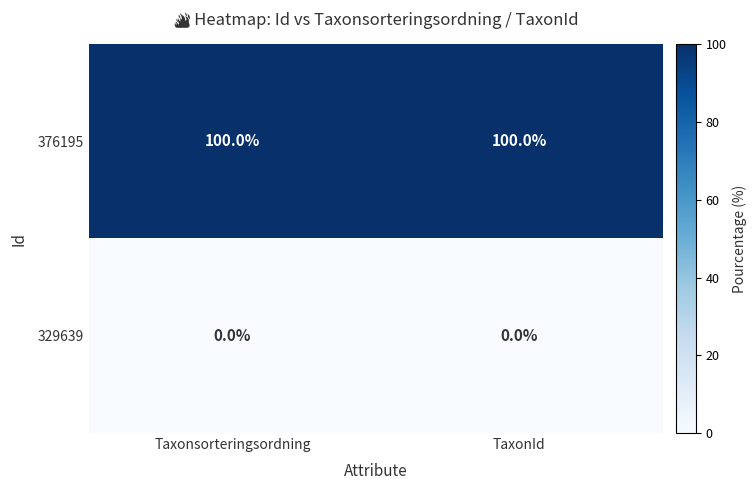

How many data points does each series have?

2